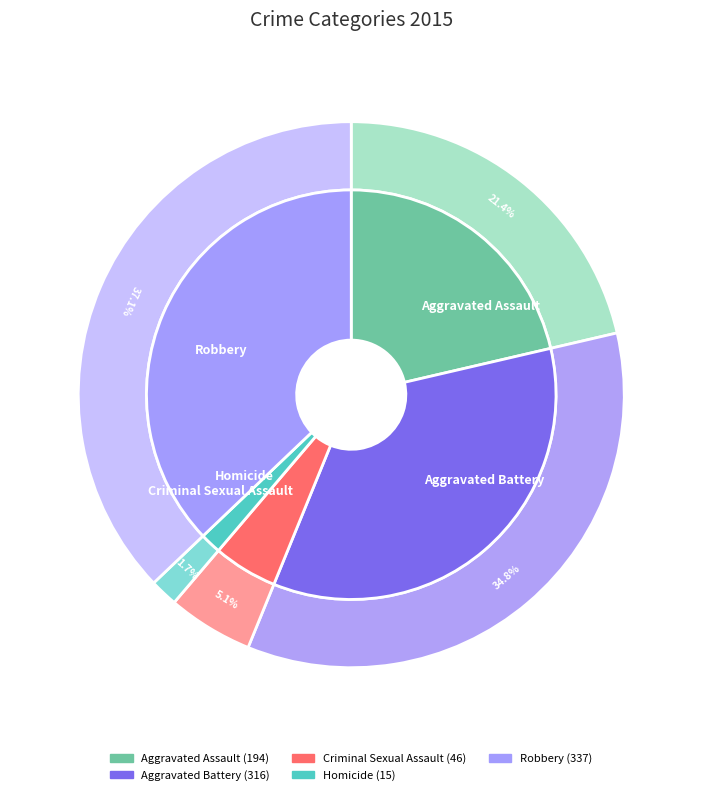

Which slice is the largest?

Robbery